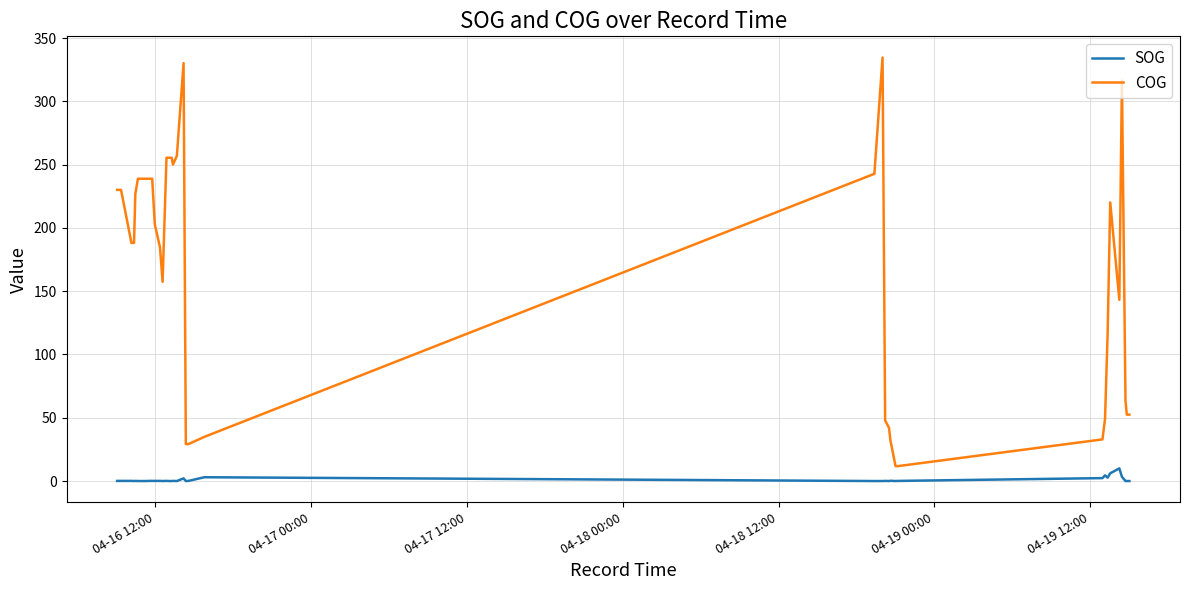

Which series has the largest range (max minus min)?

COG